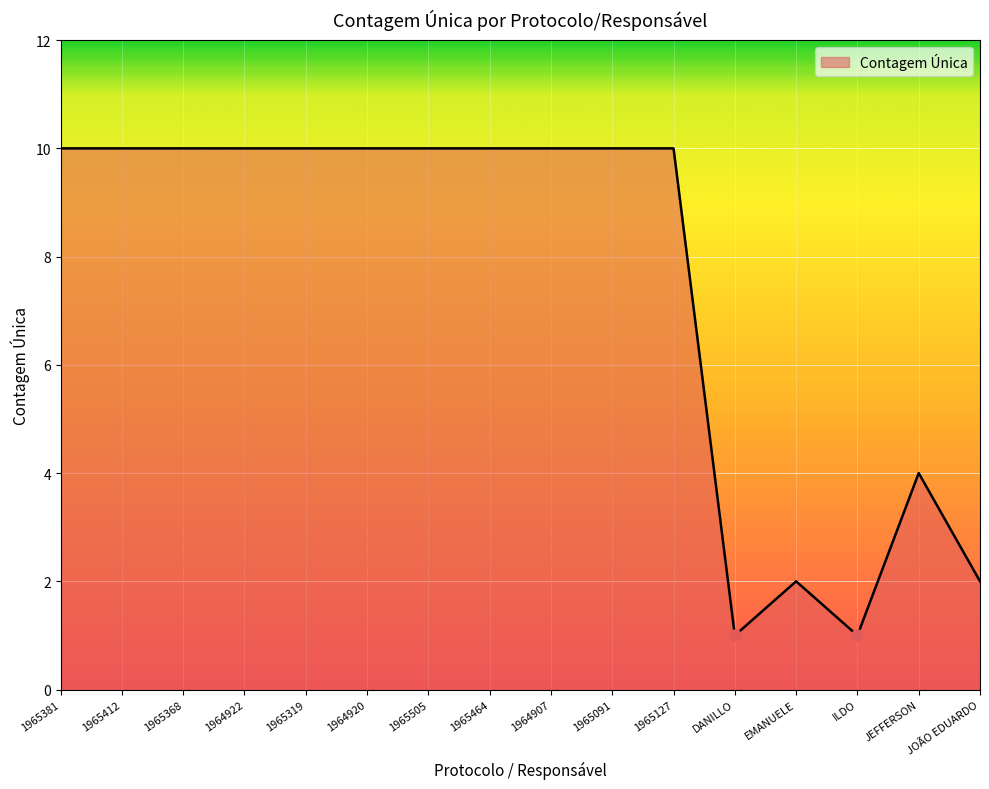

What position from the left is 1965505?

7